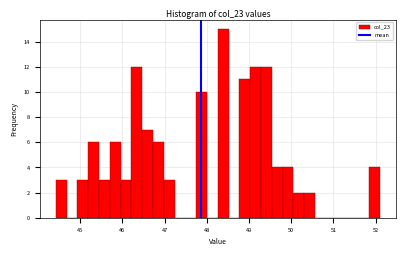

Around what value on the x-axis is the tallest bar? Give the approximate position of its centre, as read against the axis.

48.4